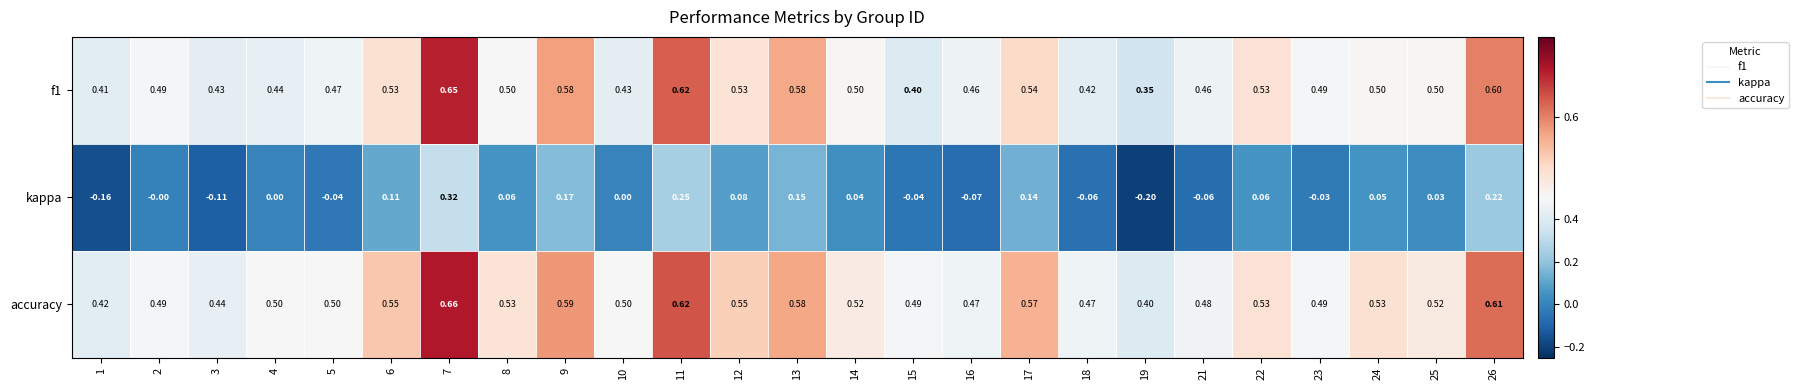

Which series has the largest range (max minus min)?

kappa